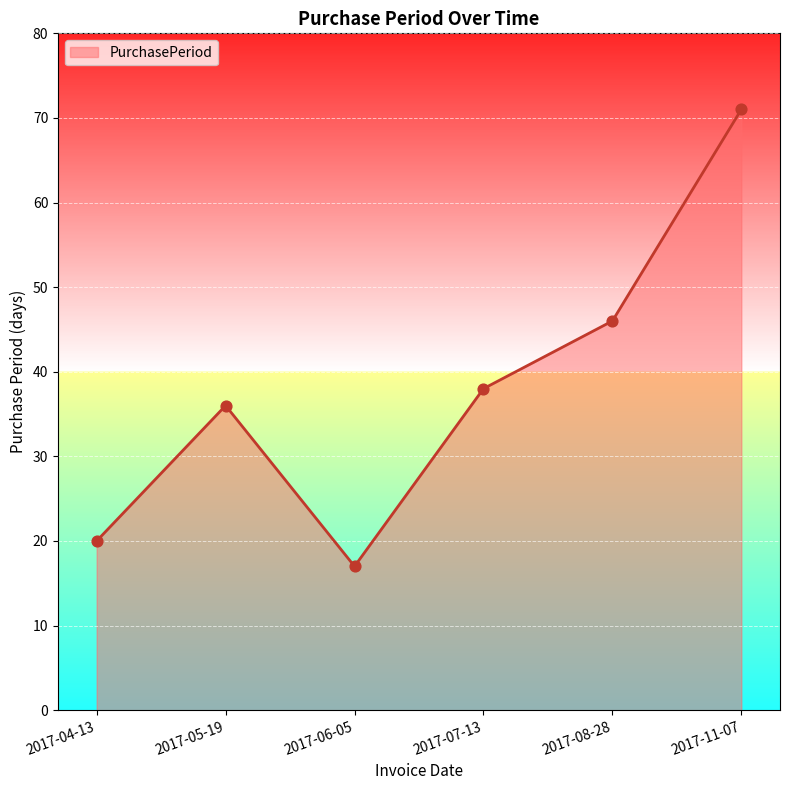

Which has a higher value, 2017-11-07 or 2017-05-19?

2017-11-07